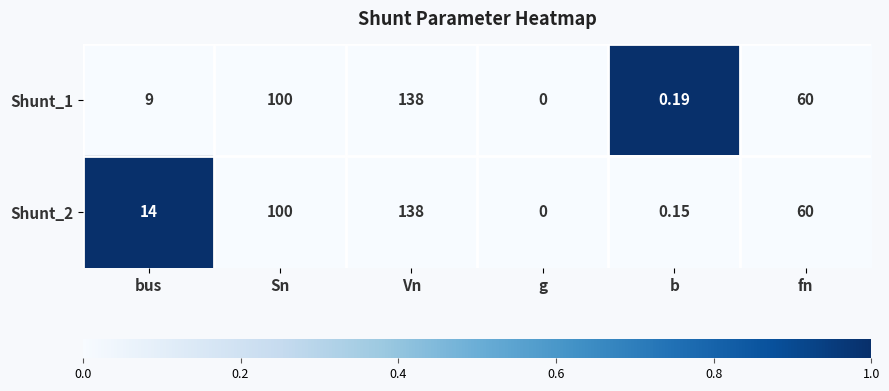

Rank the categories by Shunt_2 value from lowest to highest.

g, b, bus, fn, Sn, Vn